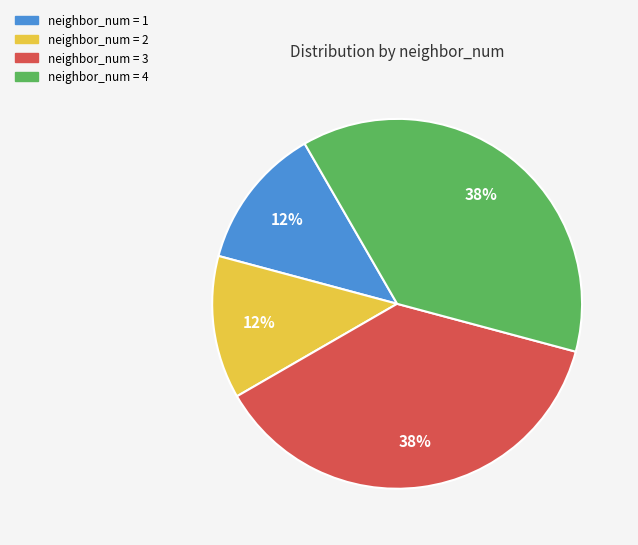

Is there a majority slice in this chart?

No